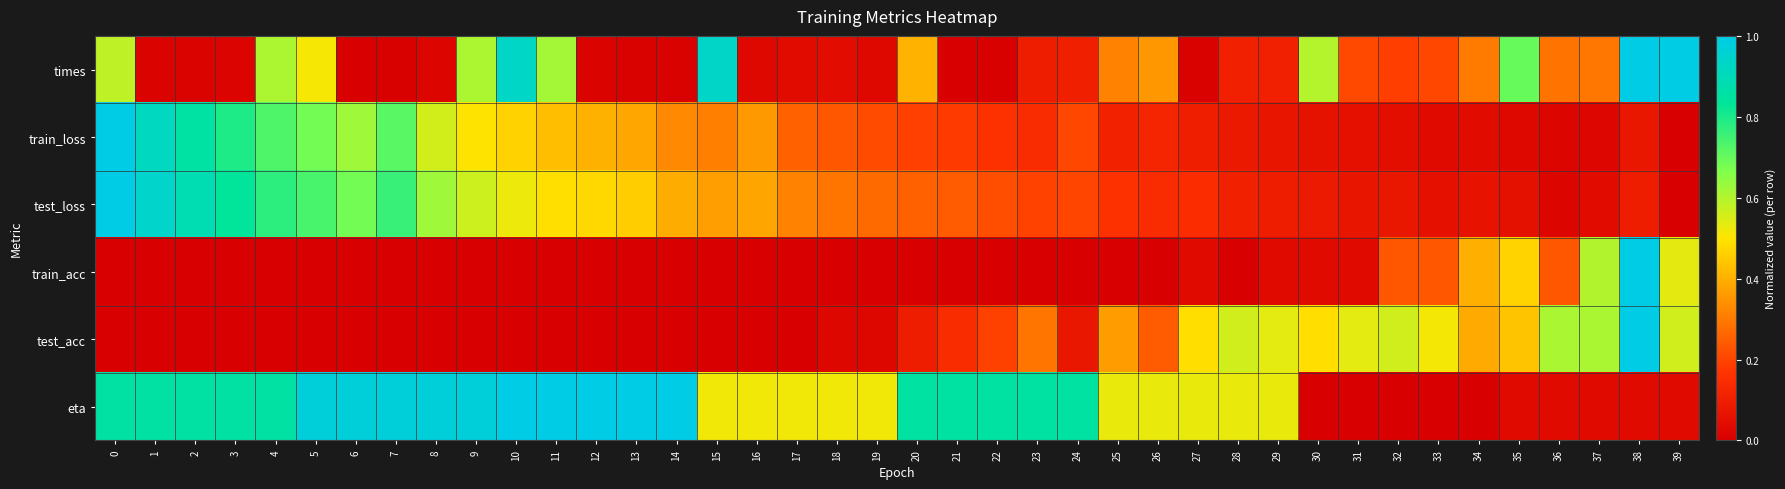

What is the spread (max minus min) of values at 15?

0.9